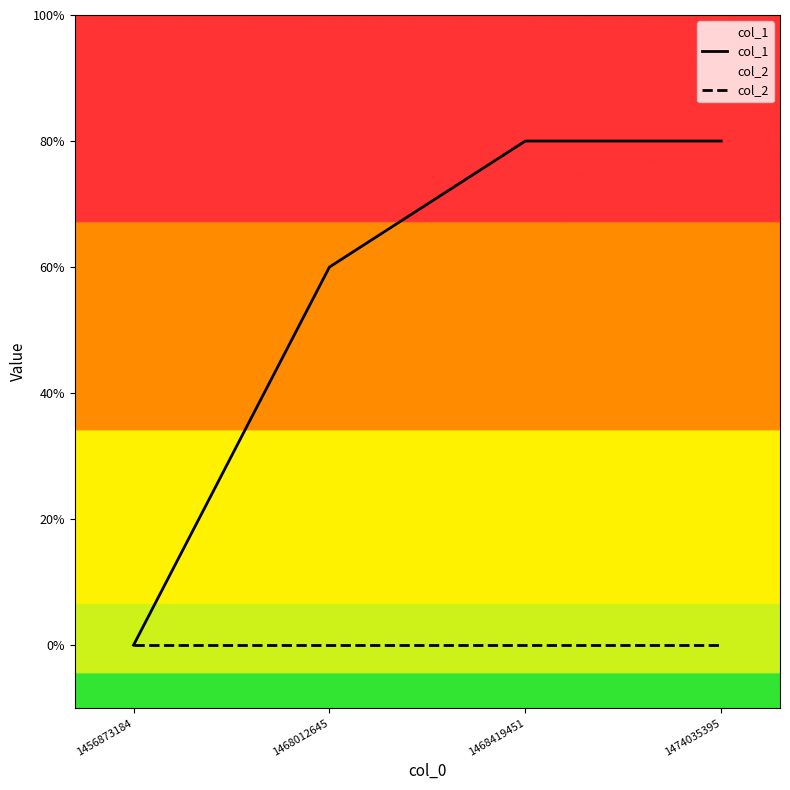

True or false: col_1 and col_2 cross at least once.

False